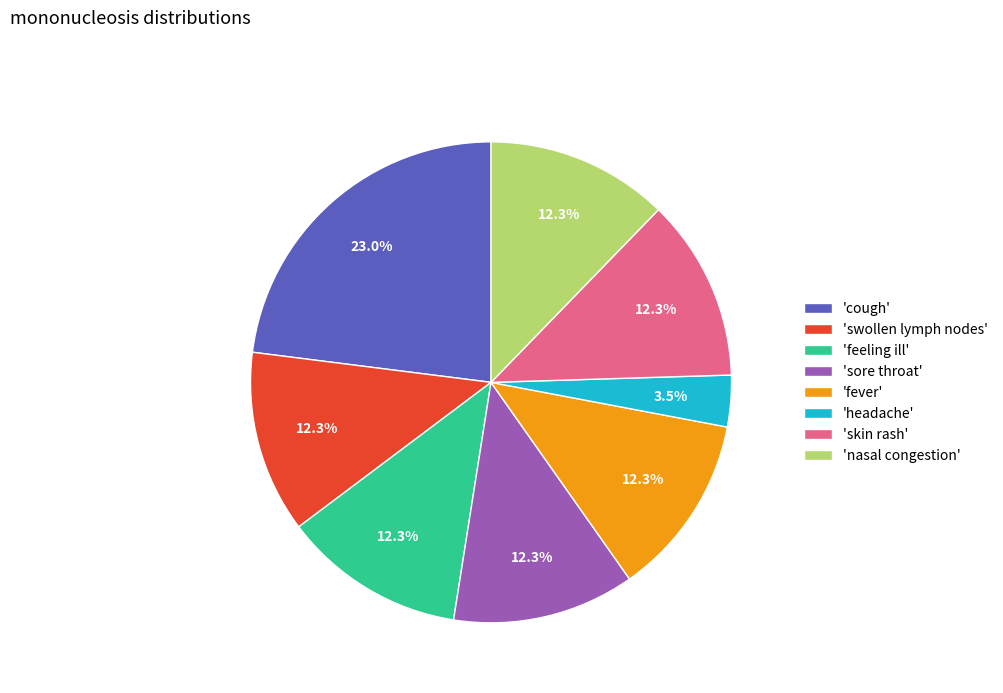

Combined, do 'sore throat' and 'swollen lymph nodes' account for over 50%?

No